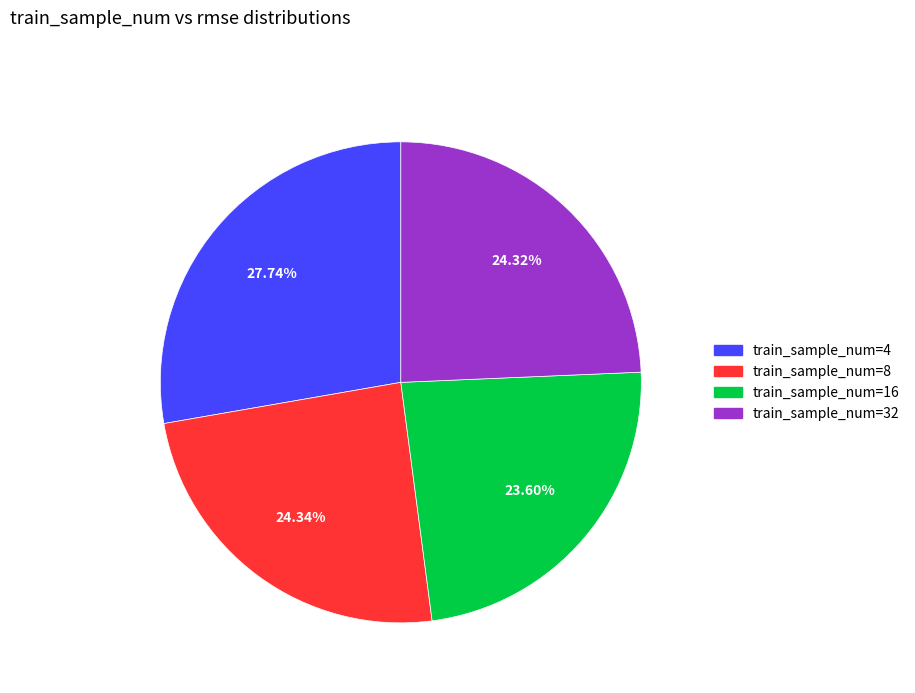

Is there a majority slice in this chart?

No